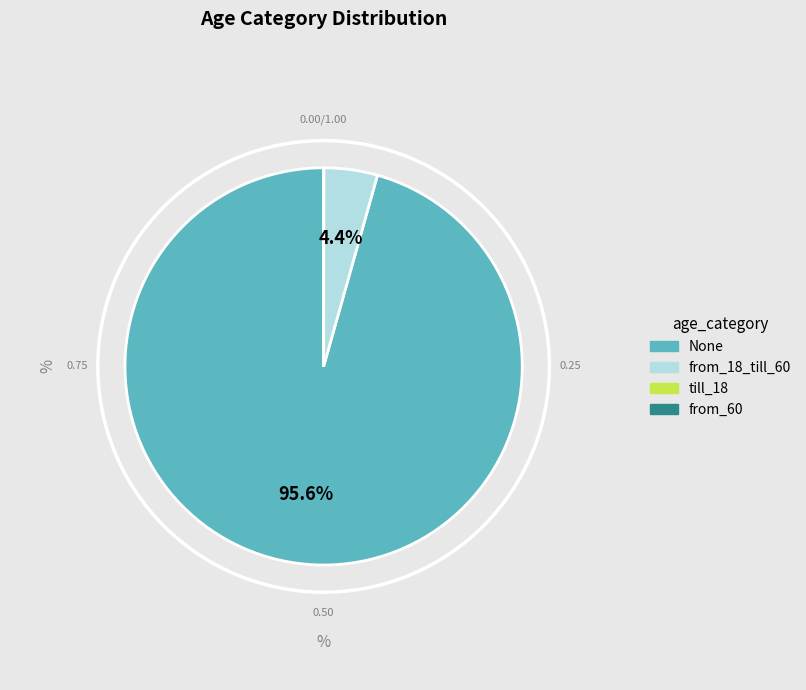

Is the sum of None and from_18_till_60 greater than half?

Yes